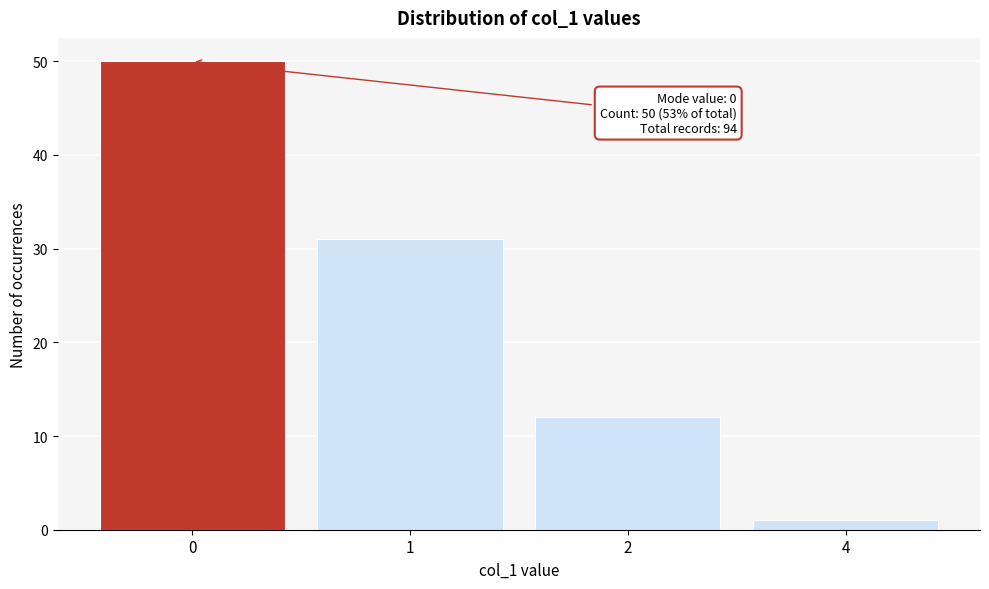

Reading right to left, list all the values displayed in this chart.

4=1	2=12	1=31	0=50